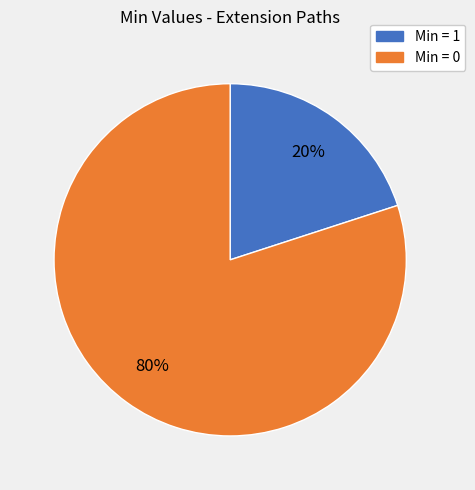

Is there any slice that represents more than half of the pie?

Yes